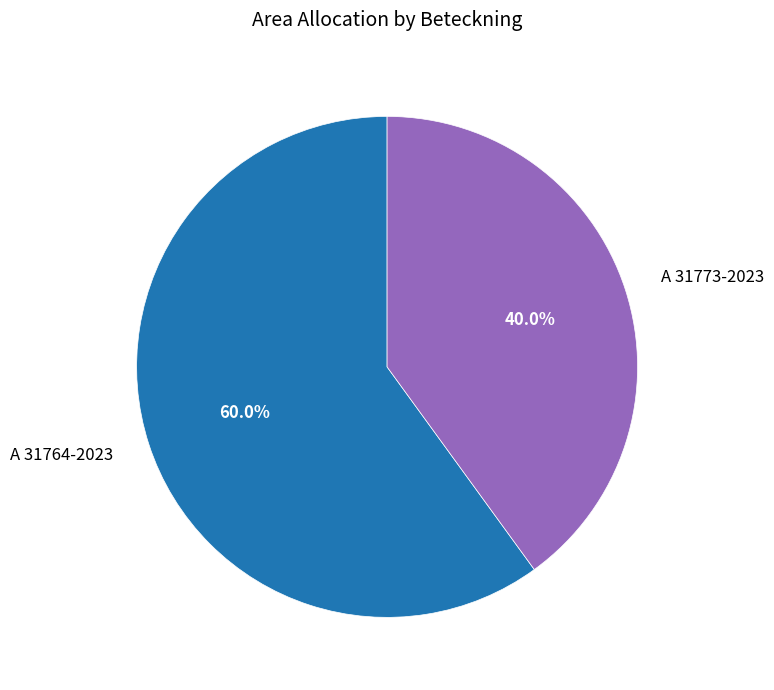

To the nearest percent, what is the difference between the largest and smallest slice percentages?

20%